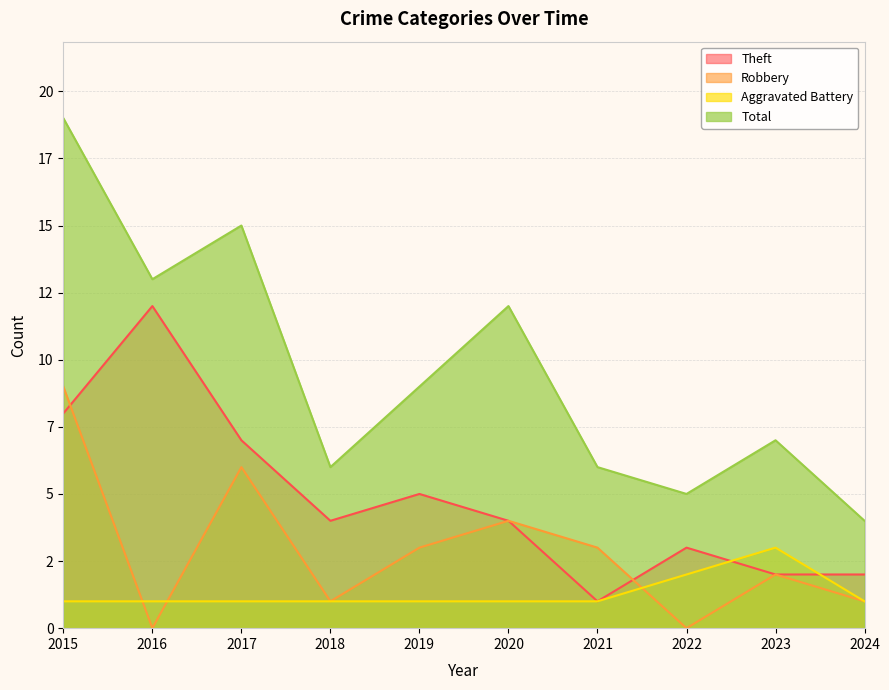

Rank the series by their maximum value, from lowest to highest.

Aggravated Battery, Robbery, Theft, Total